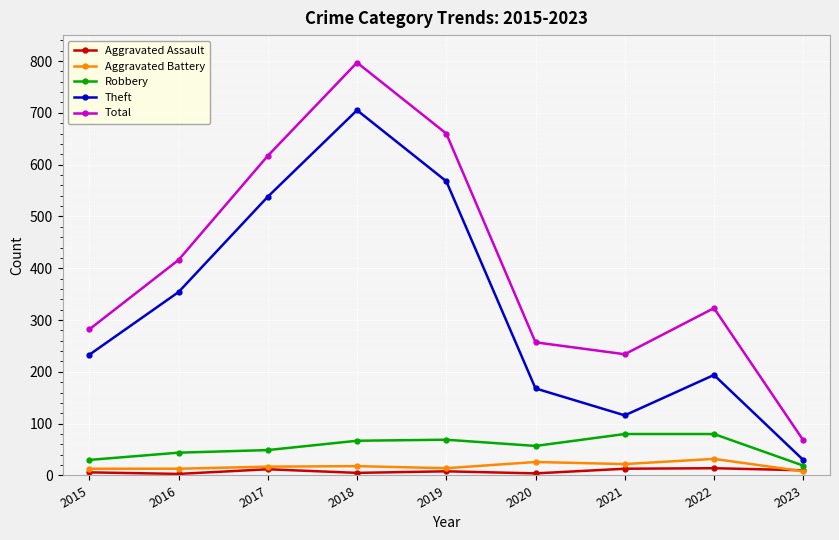

How many distinct data groups are displayed?

5